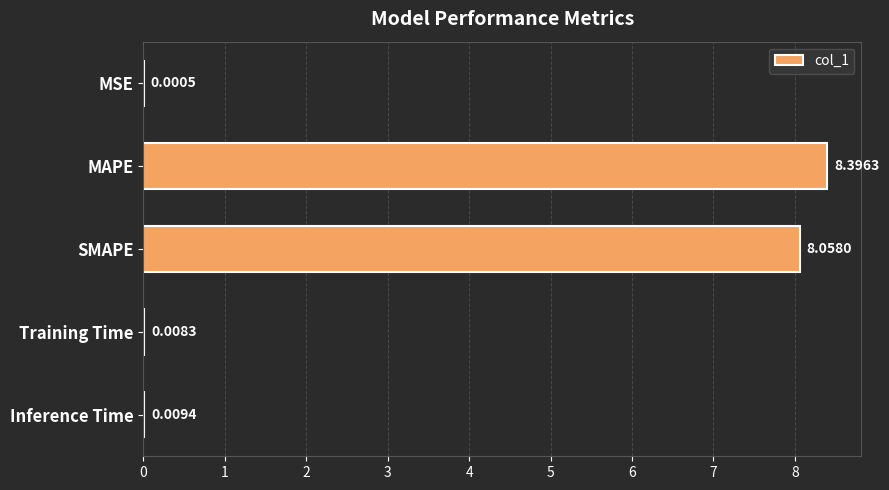

What is the change in value from MAPE to Inference Time?

-8.4